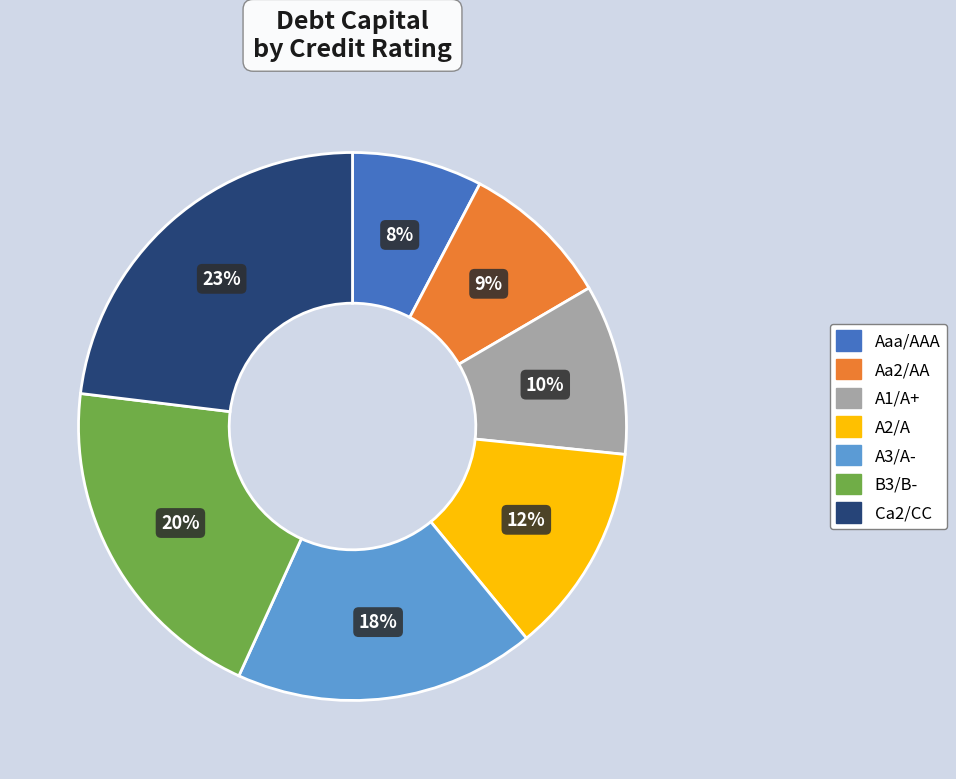

Is it true that Aaa/AAA is 8% of the pie?

True